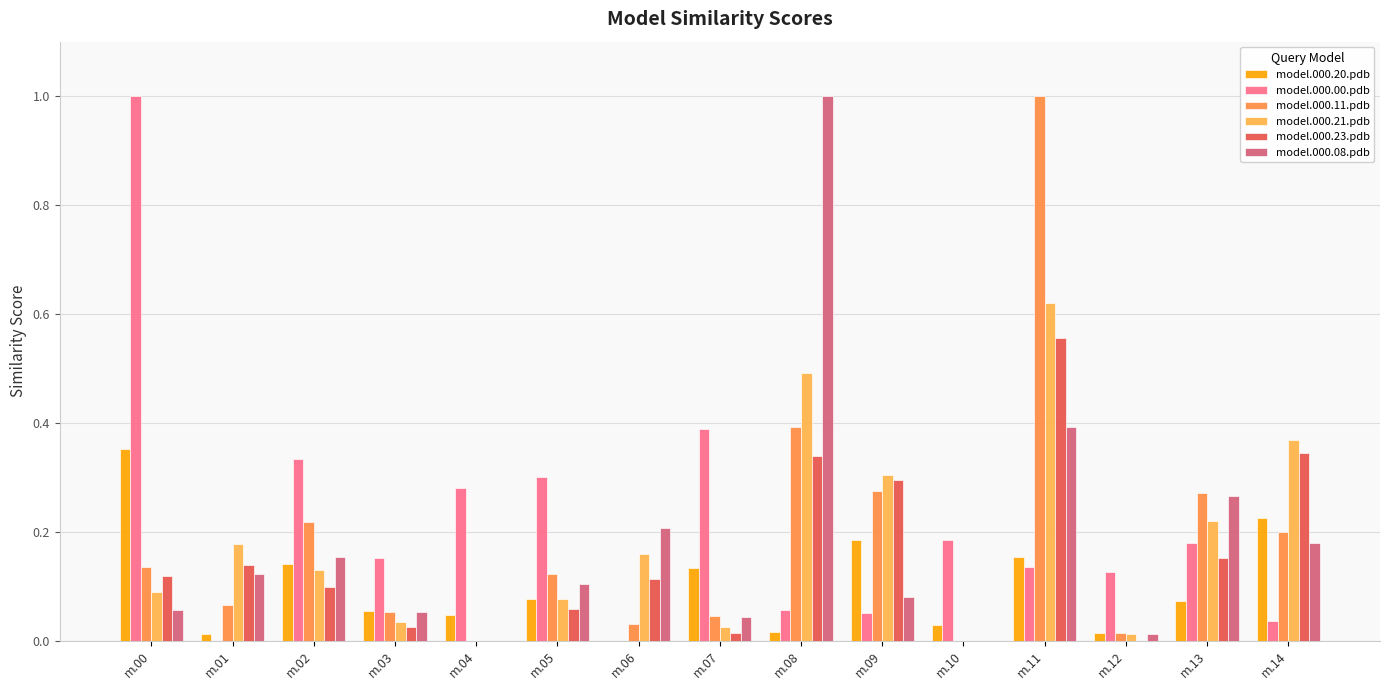

Reading left to right, extract all data points from this chart.

model.000.20.pdb: 0.4	0.0	0.1	0.1	0.0	0.1	0.0	0.1	0.0	0.2	0.0	0.2	0.0	0.1	0.2
model.000.00.pdb: 1.0	0.0	0.3	0.2	0.3	0.3	0.0	0.4	0.1	0.1	0.2	0.1	0.1	0.2	0.0
model.000.11.pdb: 0.1	0.1	0.2	0.1	0.0	0.1	0.0	0.0	0.4	0.3	0.0	1.0	0.0	0.3	0.2
model.000.21.pdb: 0.1	0.2	0.1	0.0	0.0	0.1	0.2	0.0	0.5	0.3	0.0	0.6	0.0	0.2	0.4
model.000.23.pdb: 0.1	0.1	0.1	0.0	0.0	0.1	0.1	0.0	0.3	0.3	0.0	0.6	0.0	0.2	0.3
model.000.08.pdb: 0.1	0.1	0.2	0.1	0.0	0.1	0.2	0.0	1.0	0.1	0.0	0.4	0.0	0.3	0.2